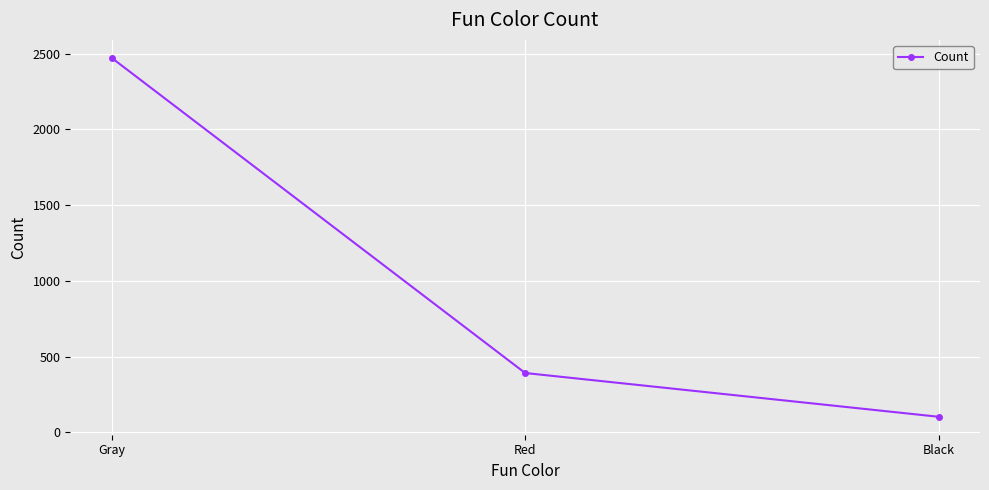

What is the minimum value shown in the chart?

103